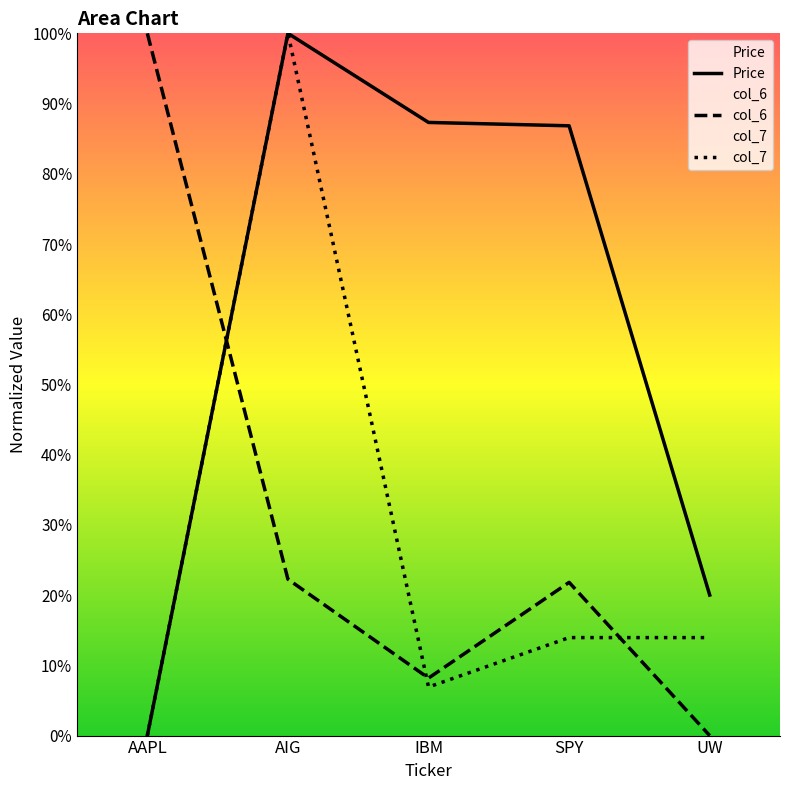

Where does the col_6 series first go above 21?

AAPL